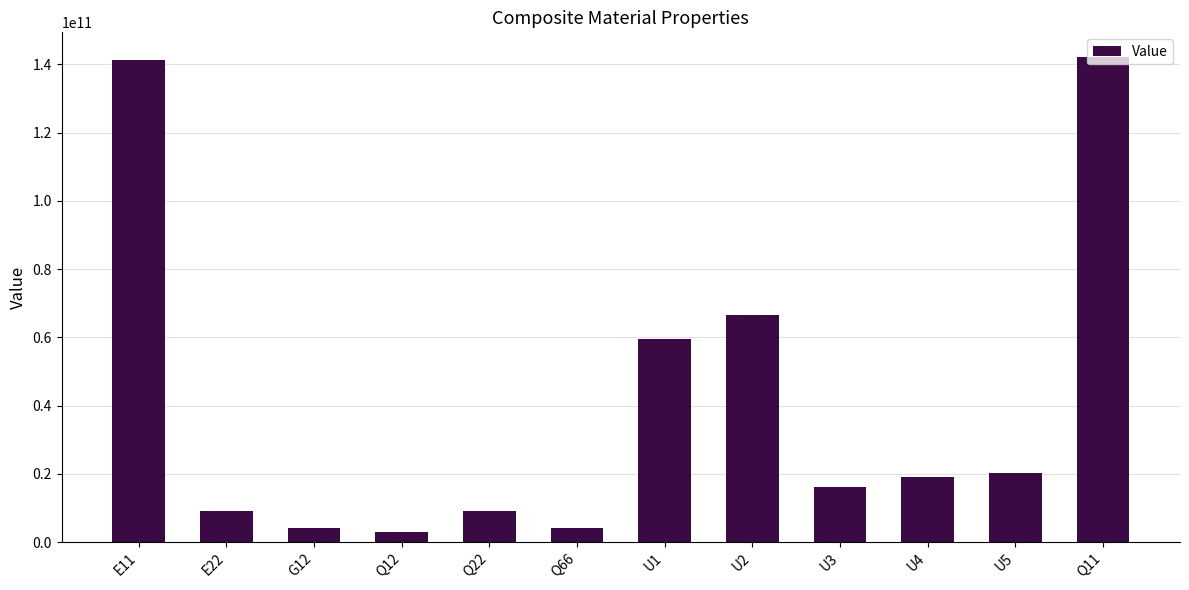

What is the difference between the maximum and minimum values?

139363935097.1